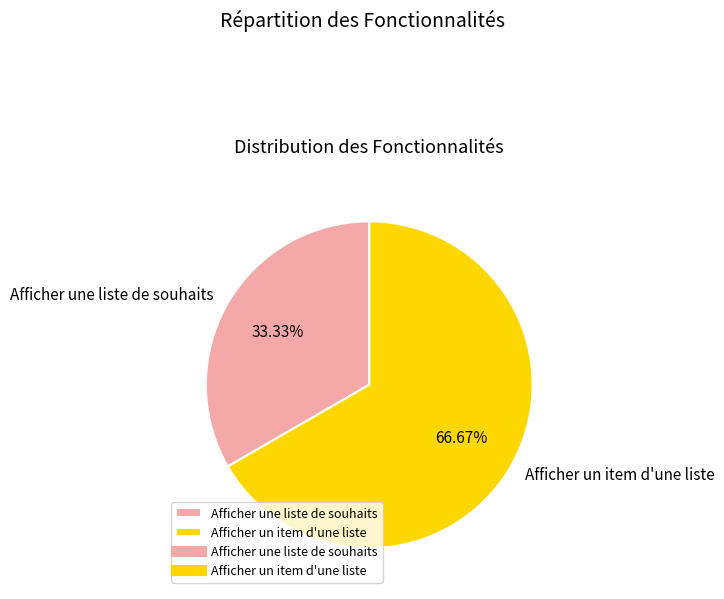

What percentage is the Afficher une liste de souhaits slice, to the nearest percent?

33%